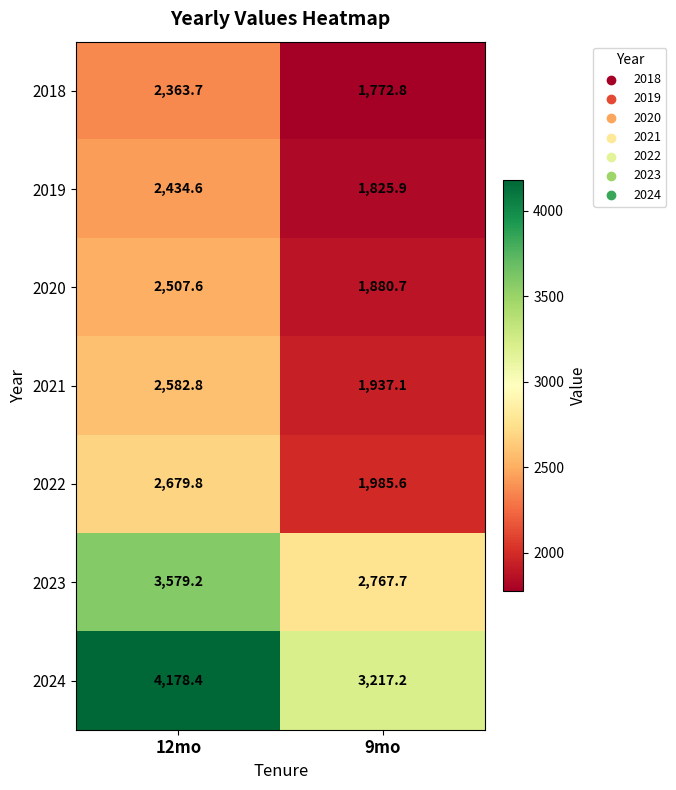

How many series are shown in this chart?

7